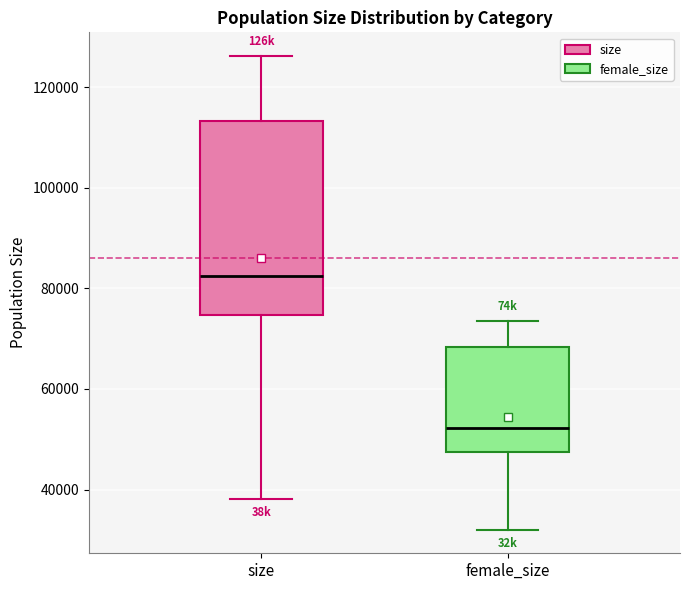

Reading left to right, transcribe this box plot: for each box, give where its median line is, the range the box spans, and where its two whiskers end, as read against the y-axis. The values are not printed on the chart, so give them approximately, as read against the axis.

size: median 82000, box 74000 to 114000, whiskers 38000 to 126000
female_size: median 52000, box 48000 to 68000, whiskers 32000 to 74000